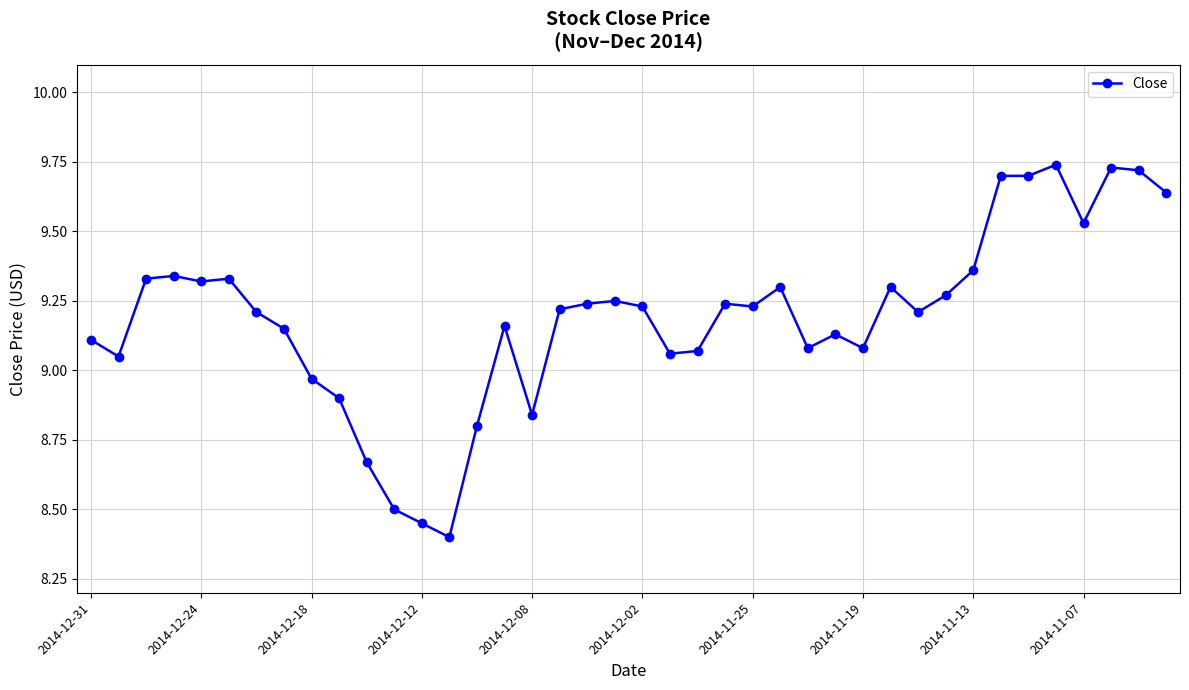

What is the sum of all values?

367.6